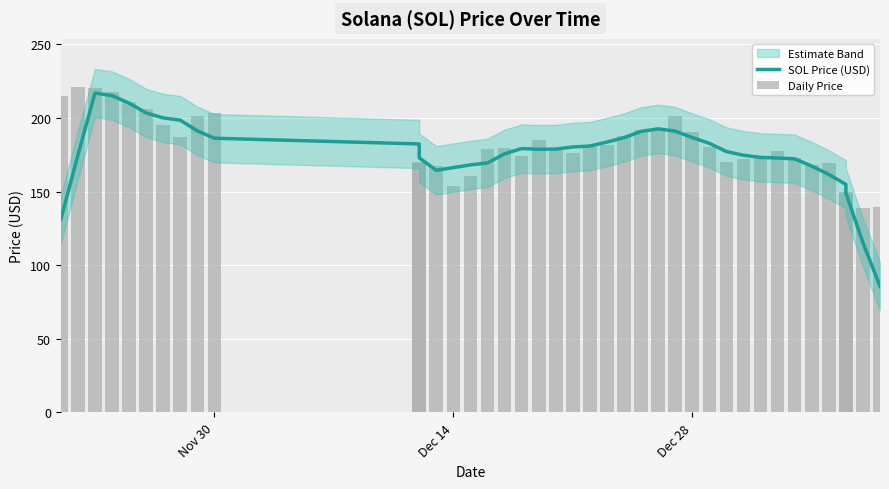

At how many categories does at least one series exceed 203?

7